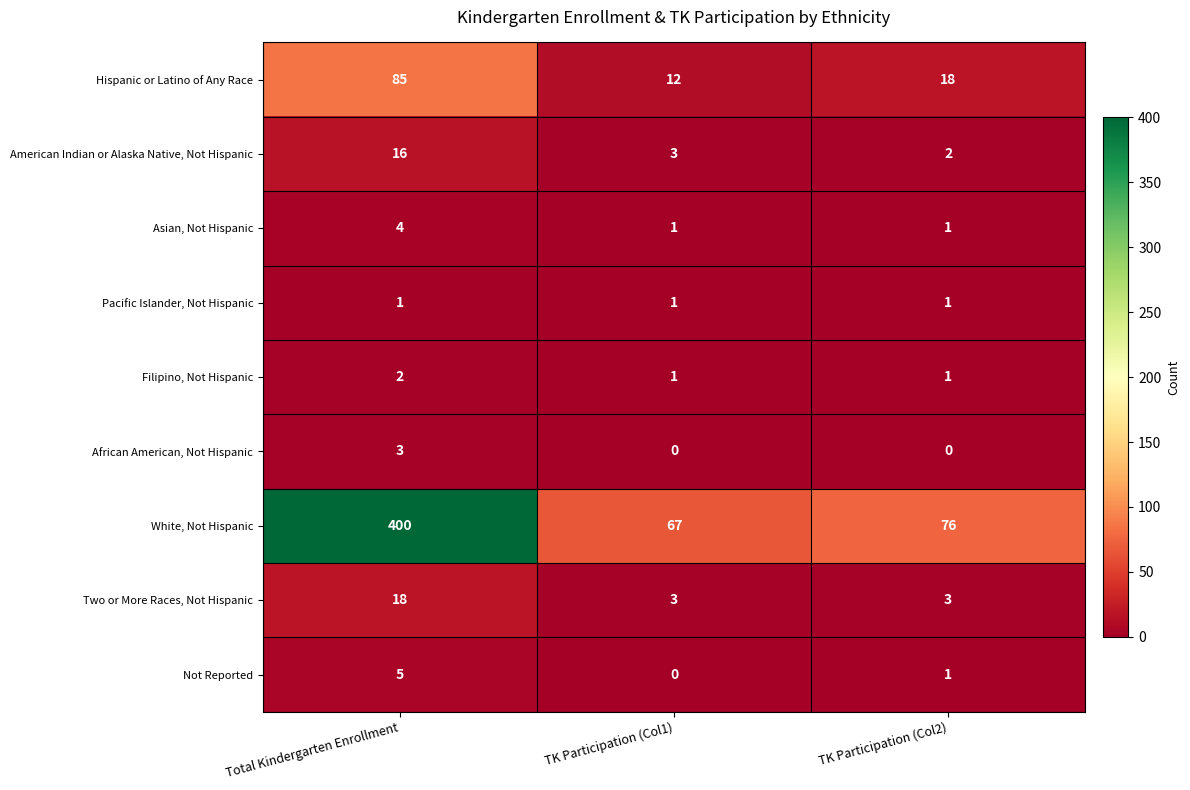

What is the difference between the highest and lowest values at TK Participation (Col2)?

76